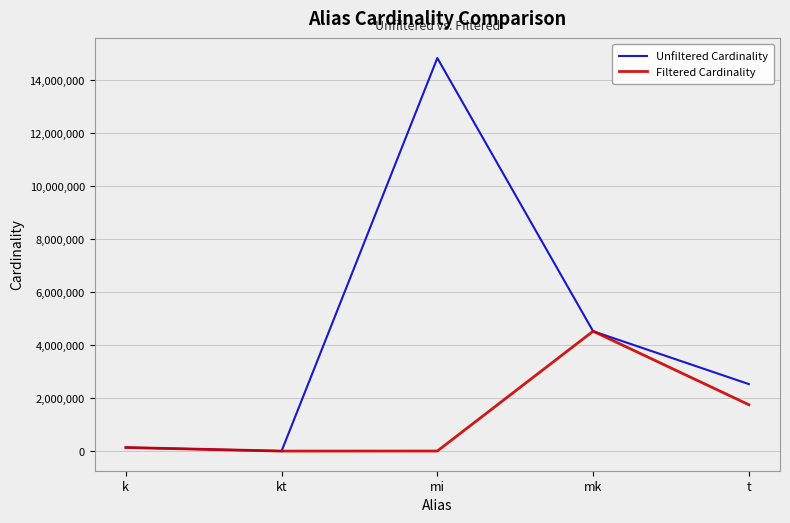

What is the smallest value displayed?

4